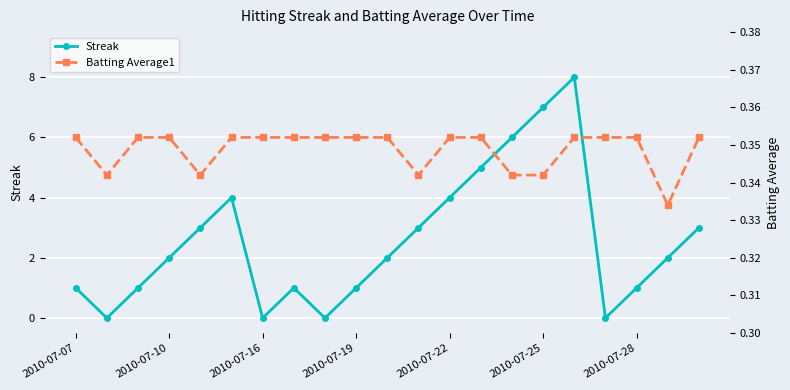

In Streak, how many points are higher than both neighbors (excluding endpoints)?

3